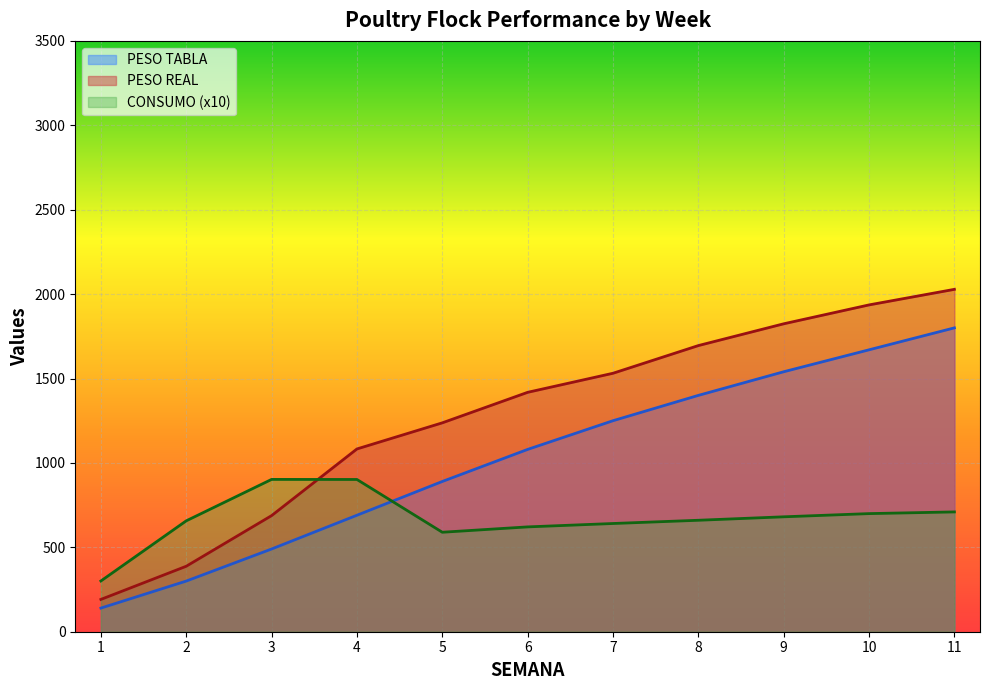

At which category is the sum across all series the highest?

11